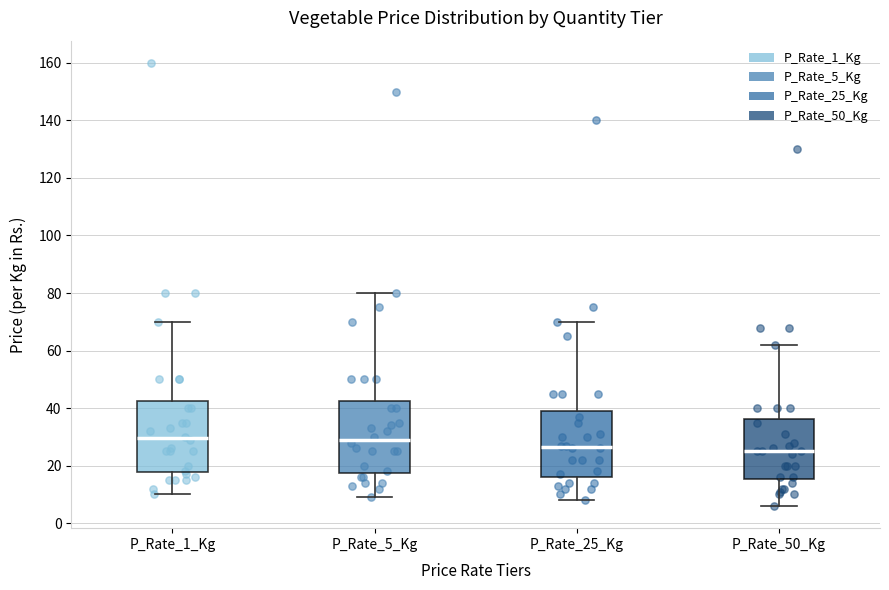

Where does the upper whisker of the box for P_Rate_25_Kg end on the y-axis? The values are not printed on the chart, so give them approximately, as read against the axis.

70